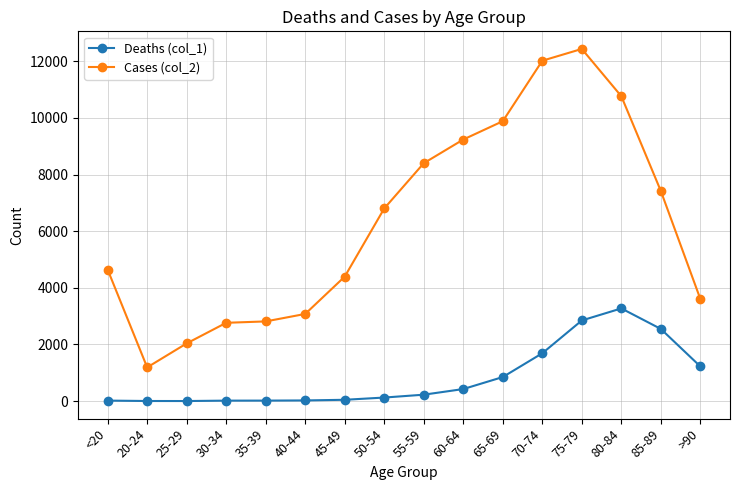

What are all the series names shown in the legend?

Deaths (col_1), Cases (col_2)